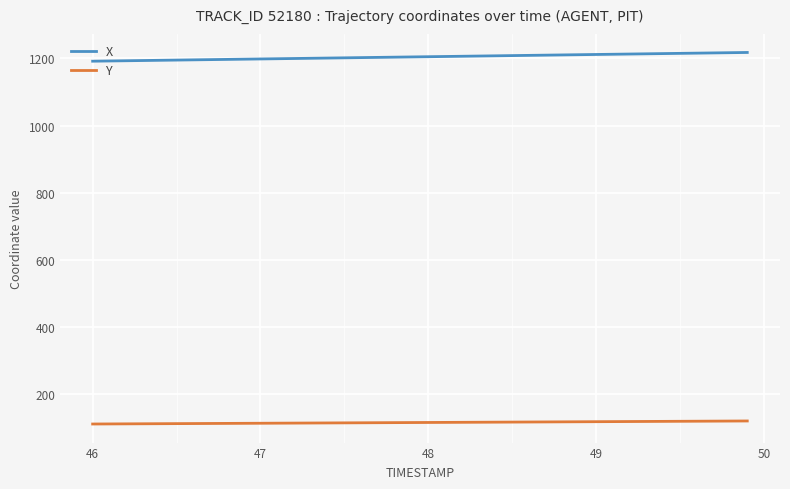

Rank the series by their maximum value, from lowest to highest.

Y, X